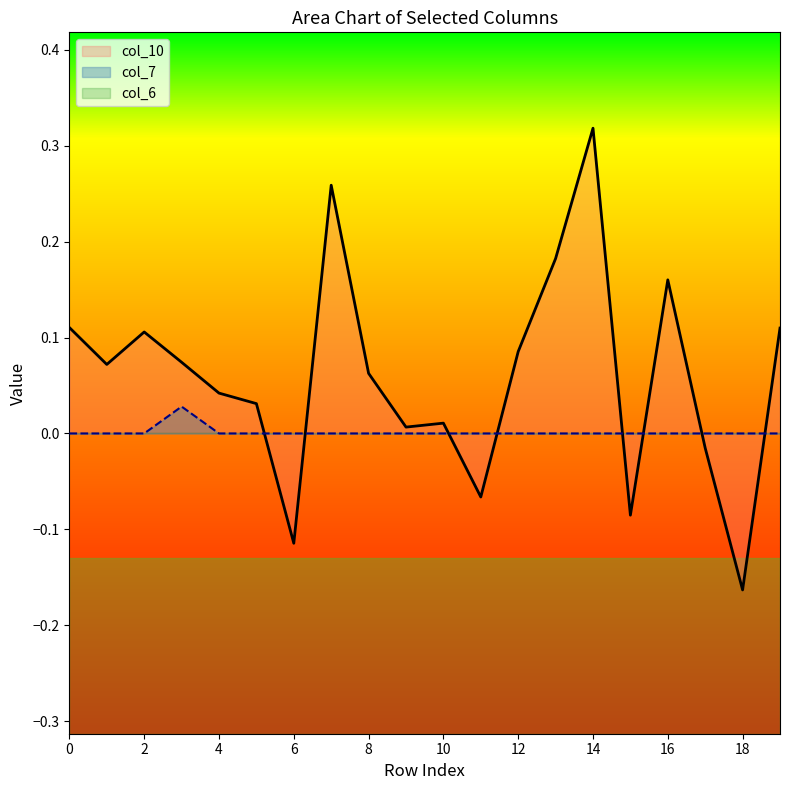

What is the maximum value for col_10?

0.3